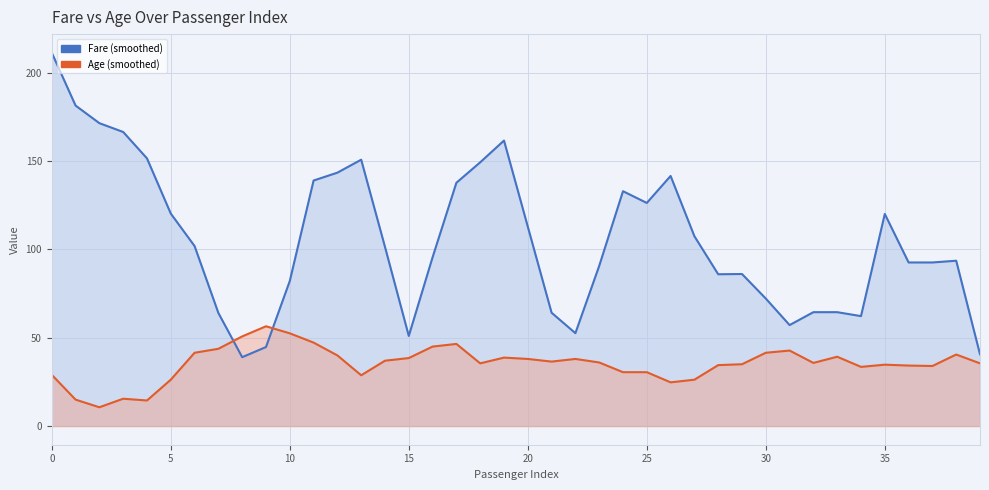

Is the value of Age (smoothed) at 30 greater than the value of Fare (smoothed) at 38?

No